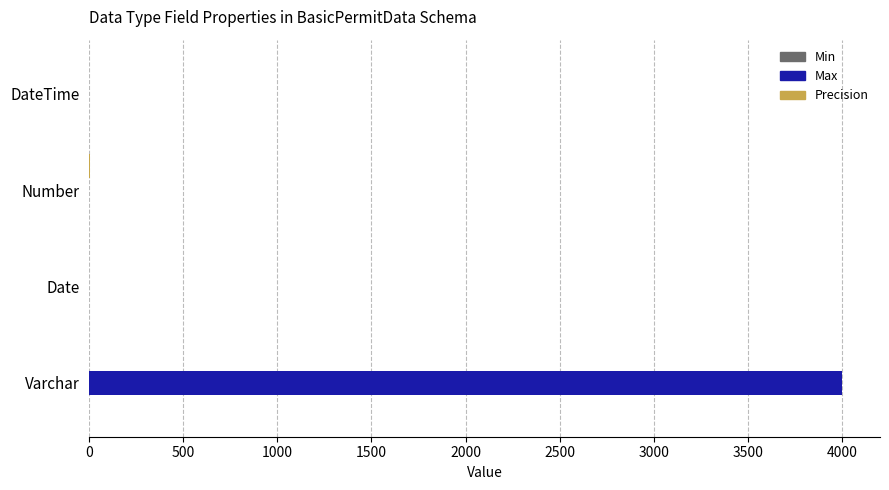

Which series has the largest total across all categories?

Max